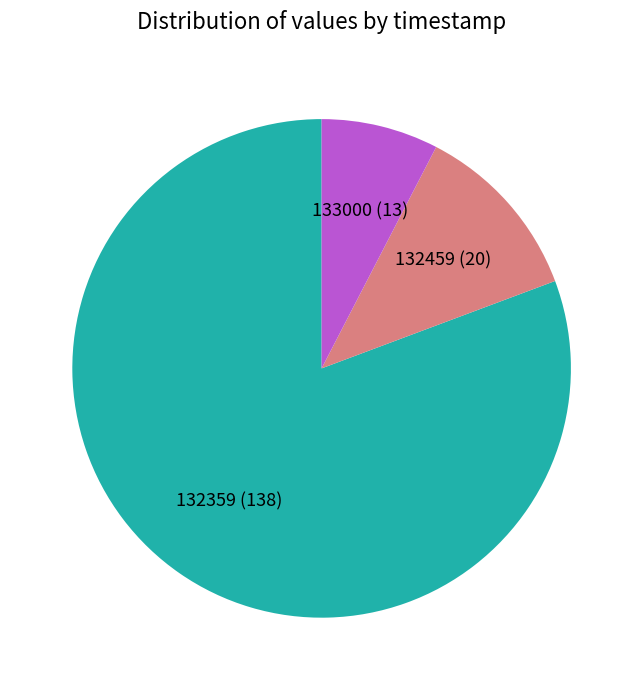

Does any single category account for the majority?

Yes